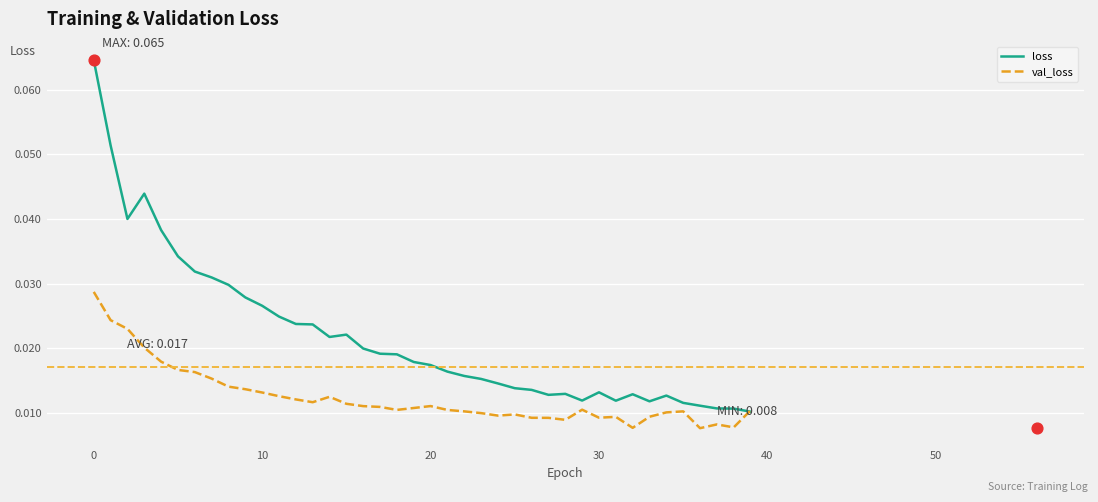

What are all the series names shown in the legend?

loss, val_loss